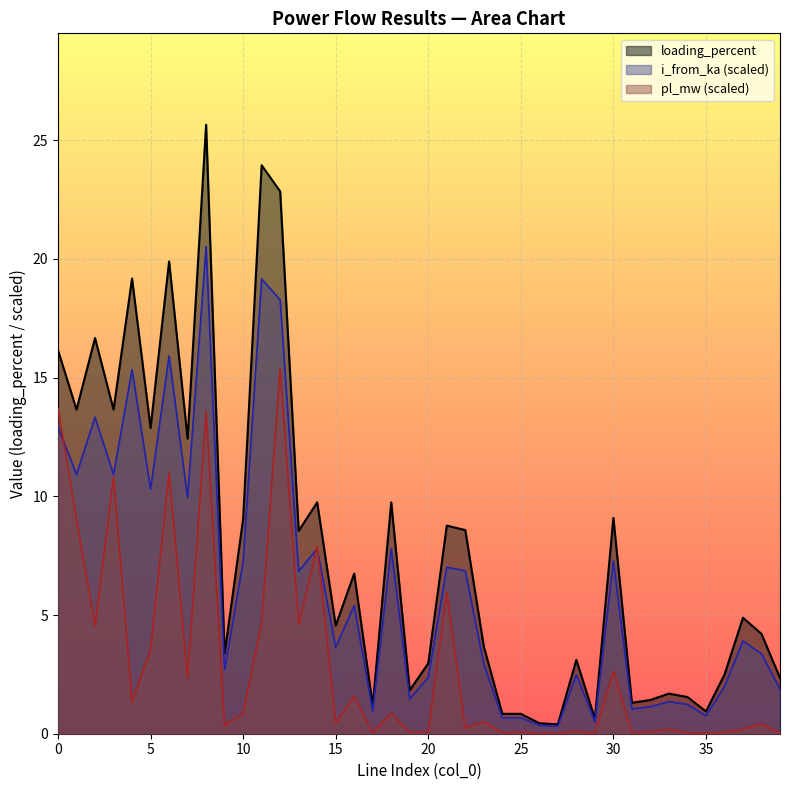

At which label is i_from_ka closest to 10?

7